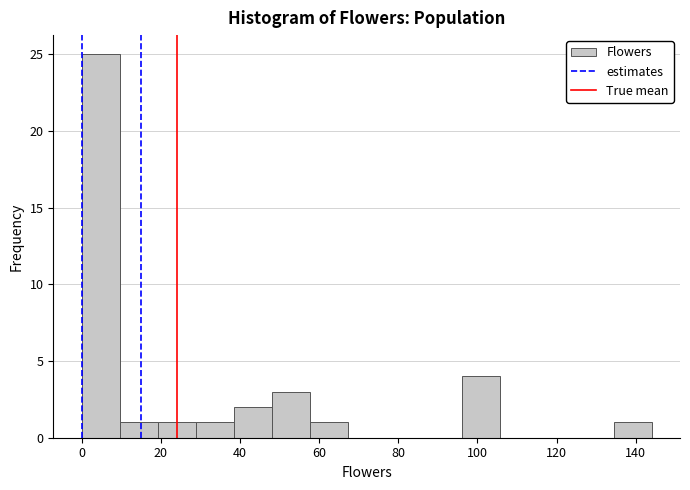

Reading left to right, list every bar in this chart as the range it spans on the x-axis followed by its height. Neither the bar edges nor the heights are printed on the chart, so give them approximately, as read against the axes.

0.0 to 9.6: 25
9.6 to 19.2: 1
19.2 to 28.8: 1
28.8 to 38.4: 1
38.4 to 48.0: 2
48.0 to 57.6: 3
57.6 to 67.2: 1
67.2 to 76.8: 0
76.8 to 86.4: 0
86.4 to 96.0: 0
96.0 to 105.6: 4
105.6 to 115.2: 0
115.2 to 124.8: 0
124.8 to 134.4: 0
134.4 to 144.0: 1